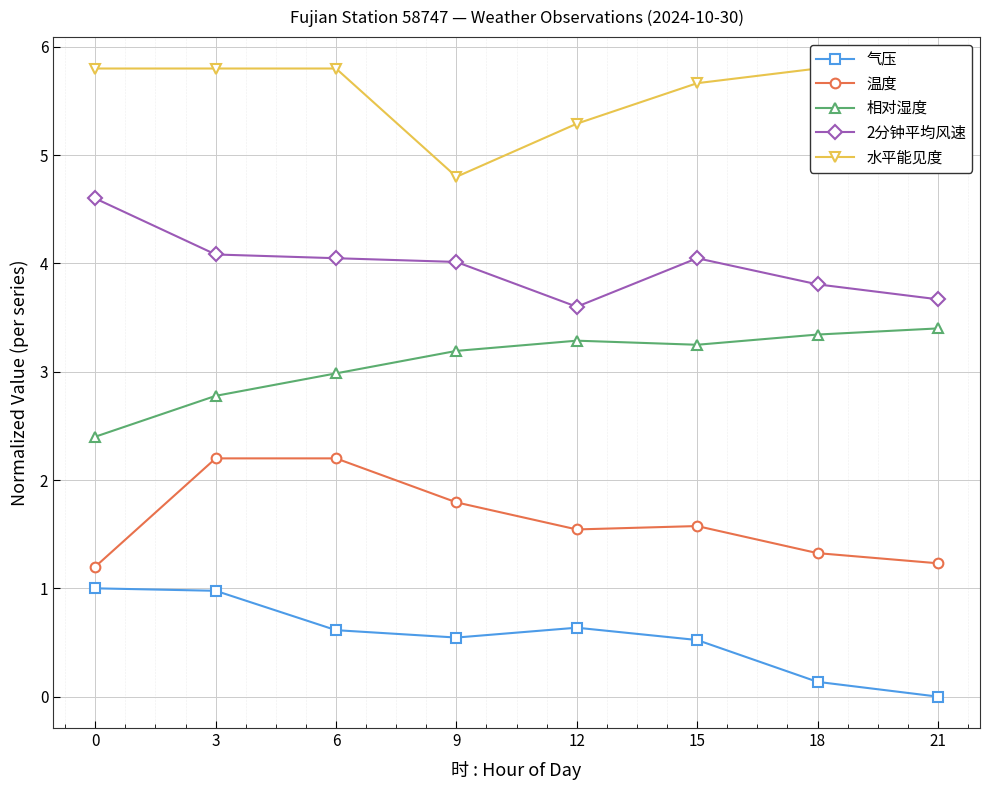

In 水平能见度, how many points are lower than both neighbors (excluding endpoints)?

1